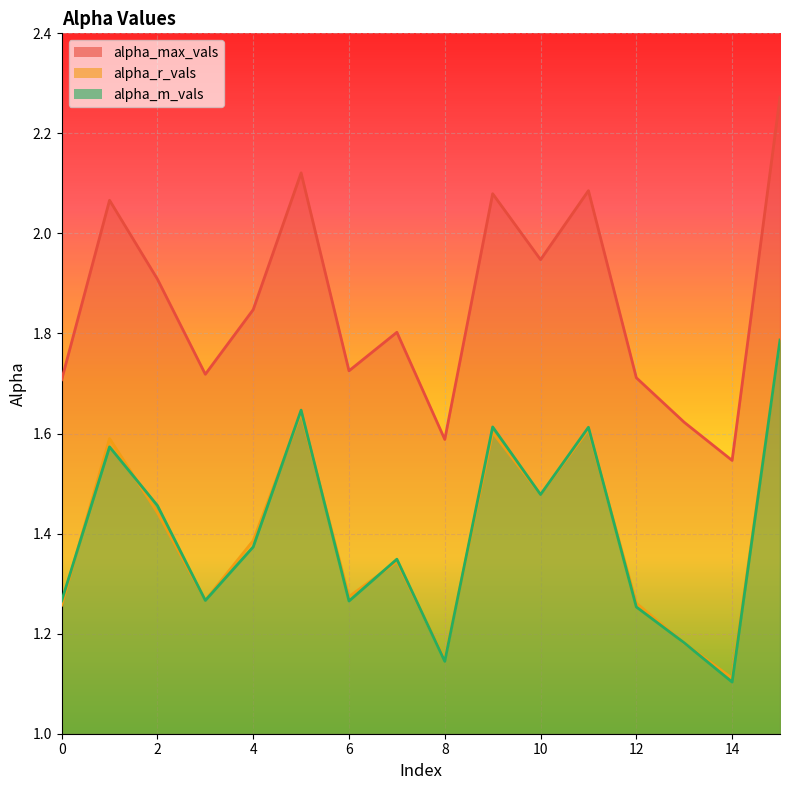

What are all the series names shown in the legend?

alpha_max_vals, alpha_r_vals, alpha_m_vals